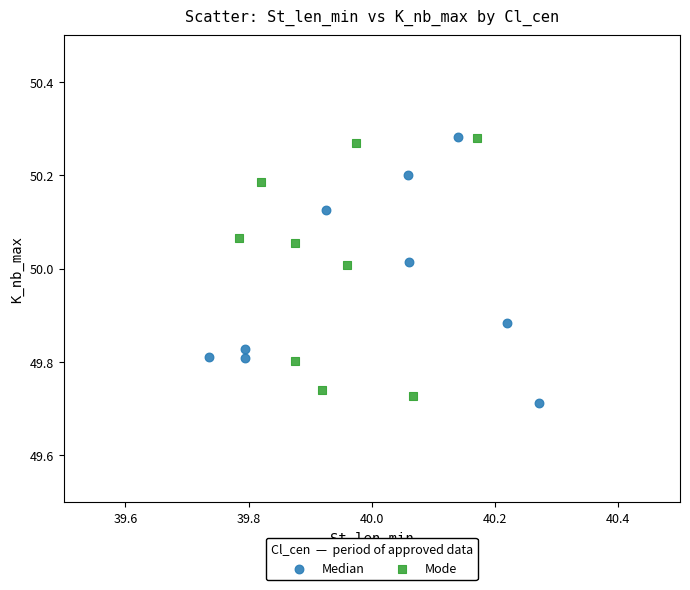

Which series has the largest Y range (max minus min)?

Median